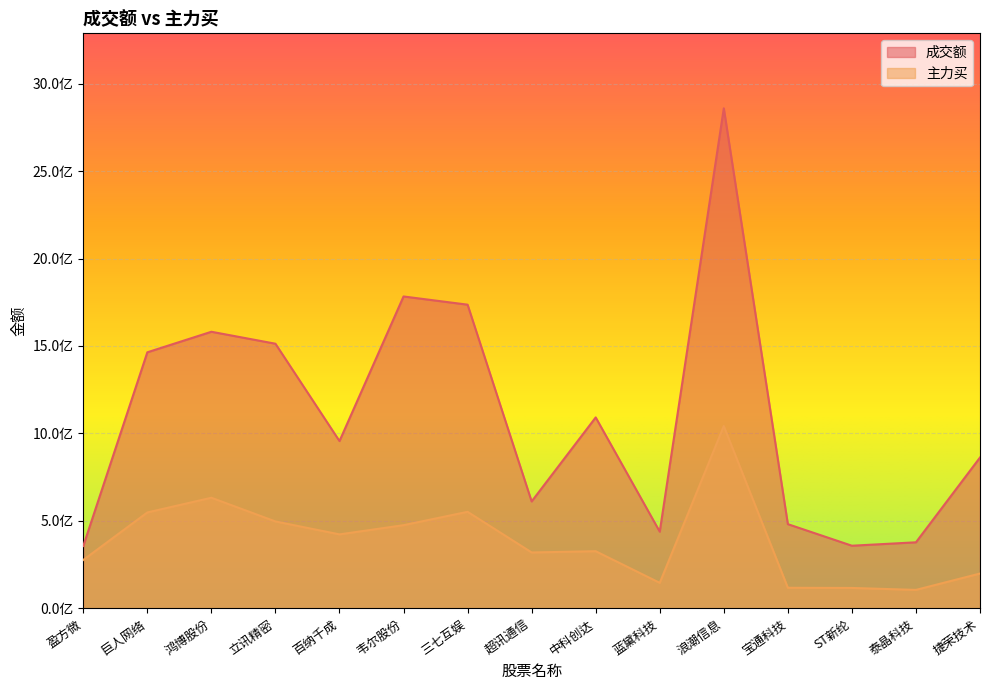

At how many categories does at least one series exceed 1949810218?

1